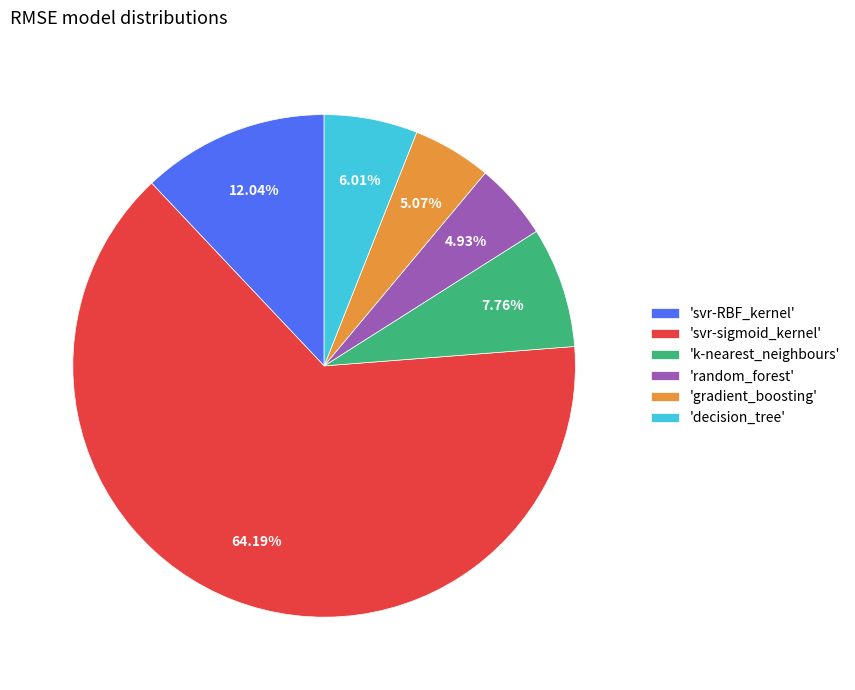

Between 'random_forest' and 'k-nearest_neighbours', which is larger?

'k-nearest_neighbours'